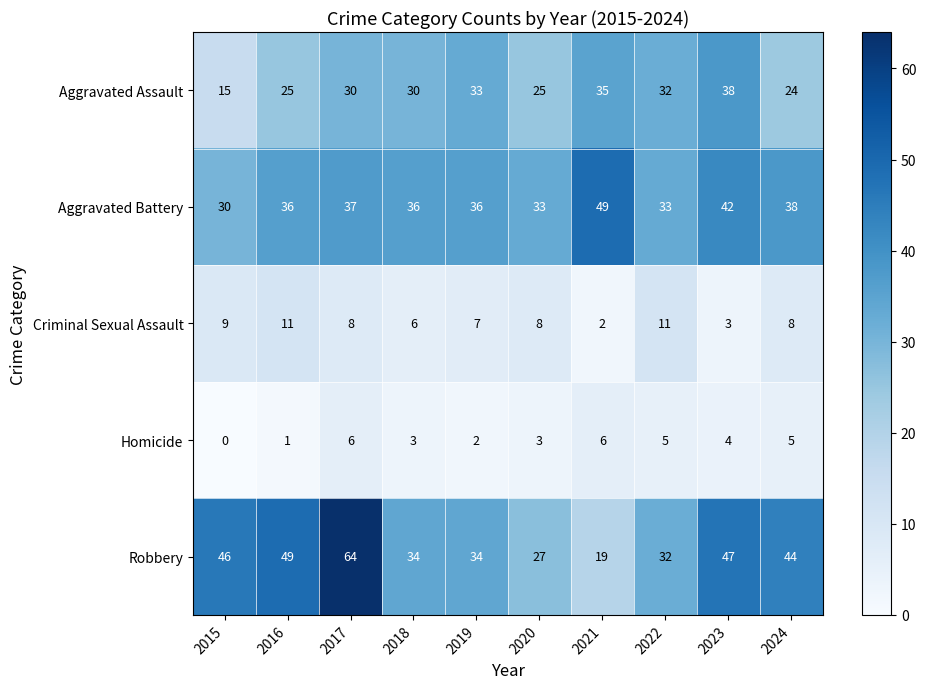

At which label does Robbery reach its minimum?

2021